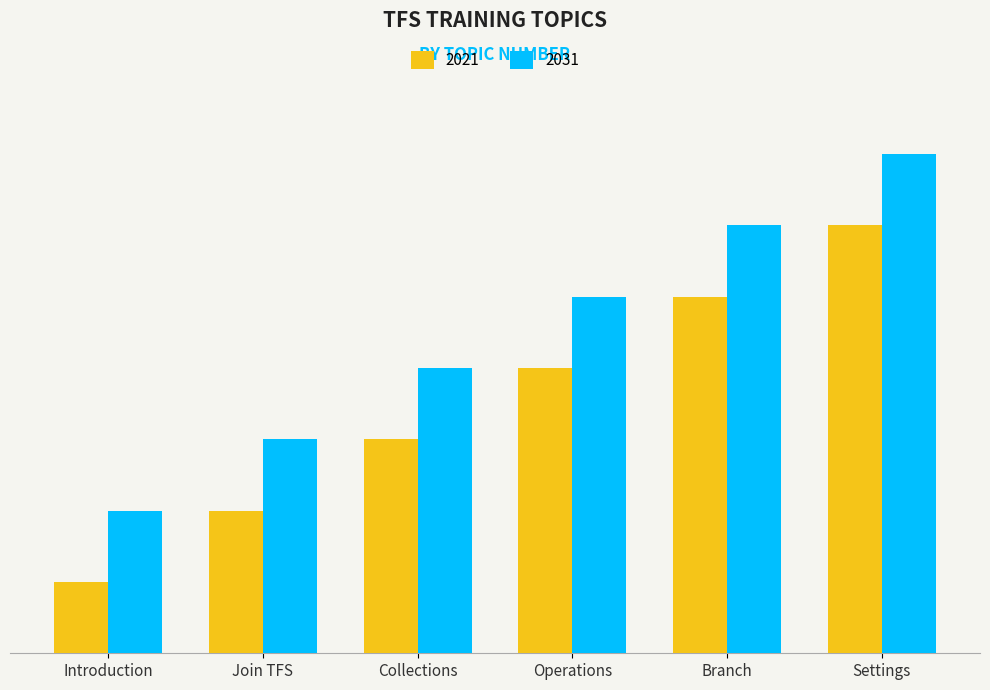

Which series has the widest spread of values?

2021